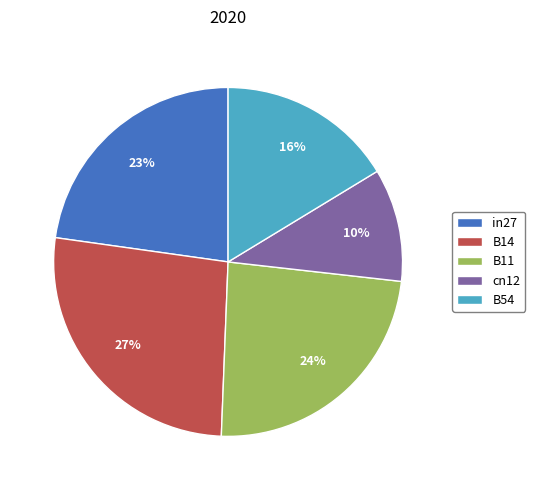

True or false: B54 accounts for 4% of the total.

False